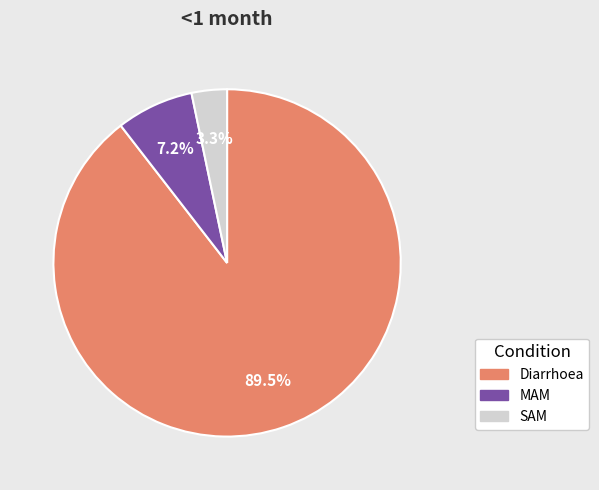

Which slice is the smallest?

SAM